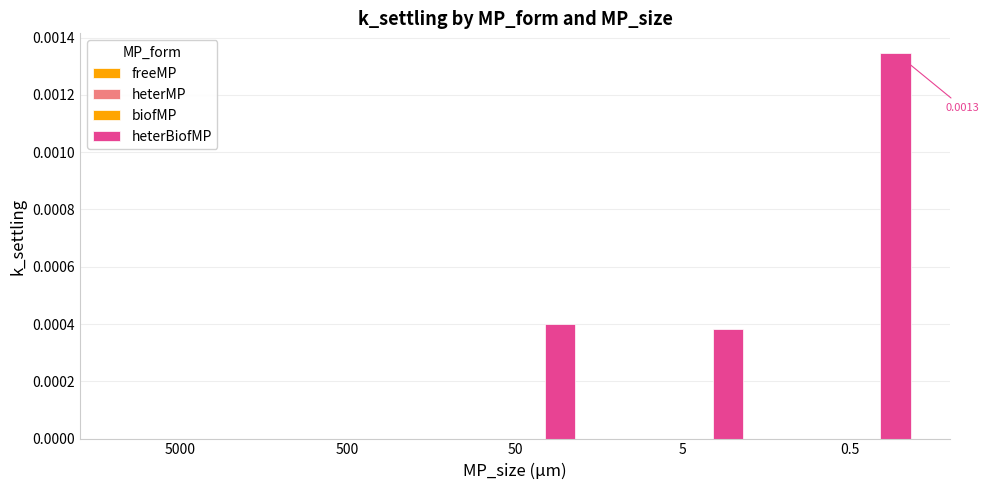

How many groups of bars are there?

5